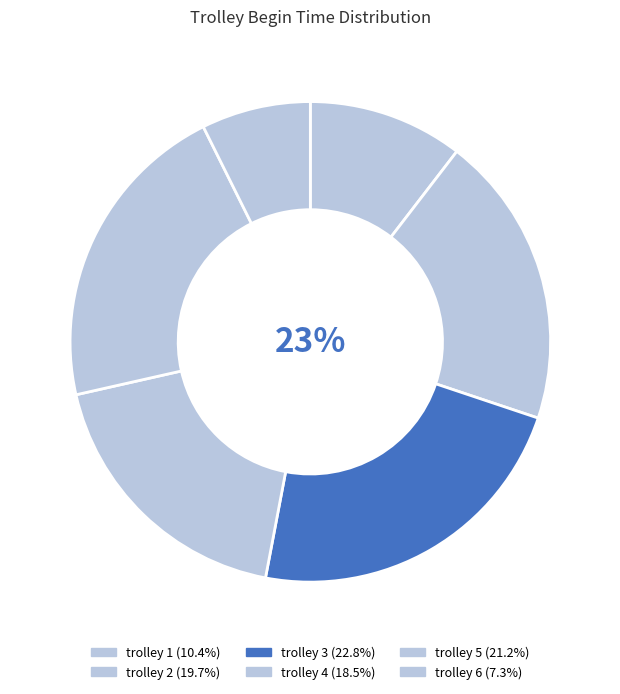

What percentage is the trolley 4 slice, to the nearest percent?

18%